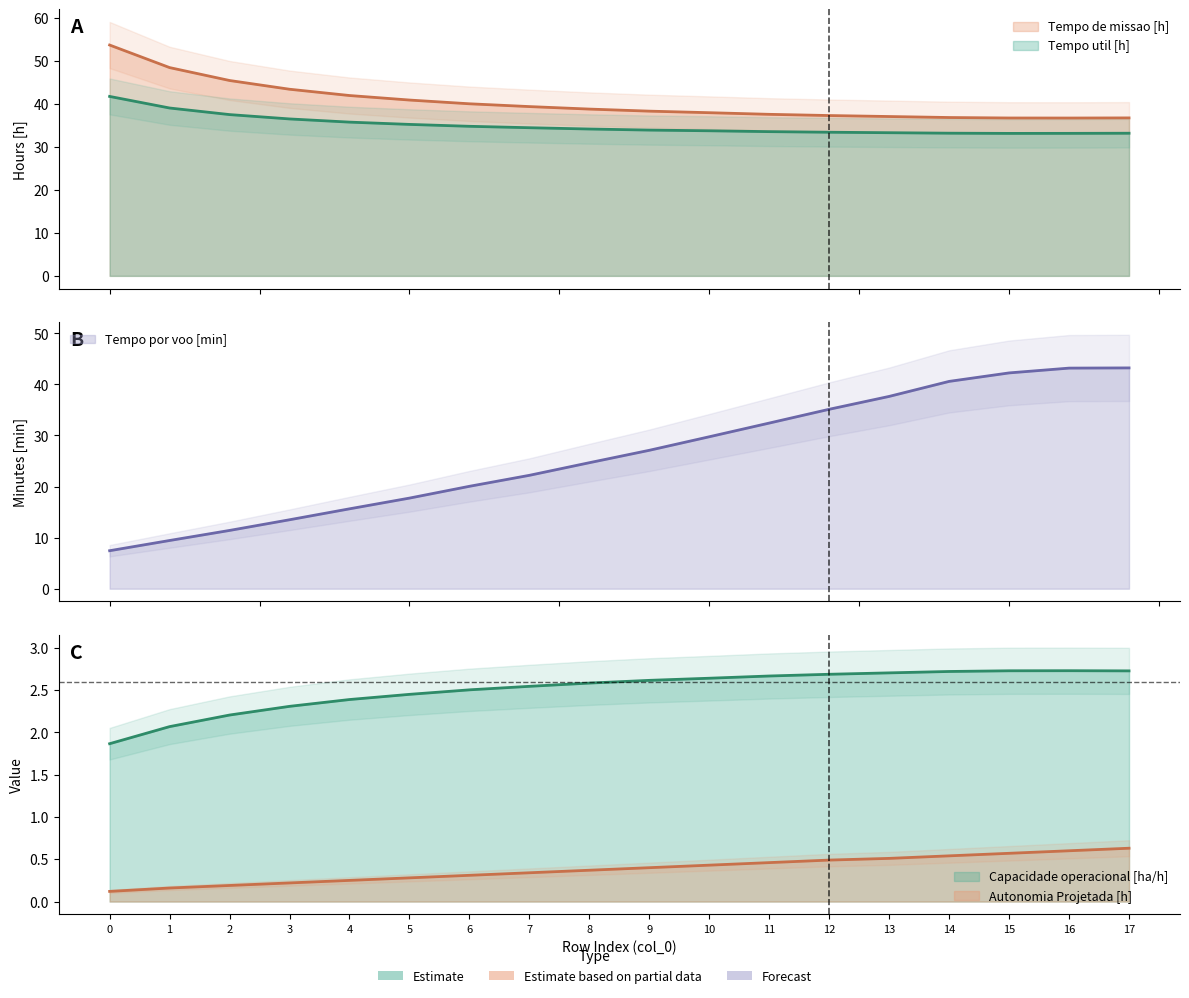

What is the maximum value for Tempo util [h]?

41.7